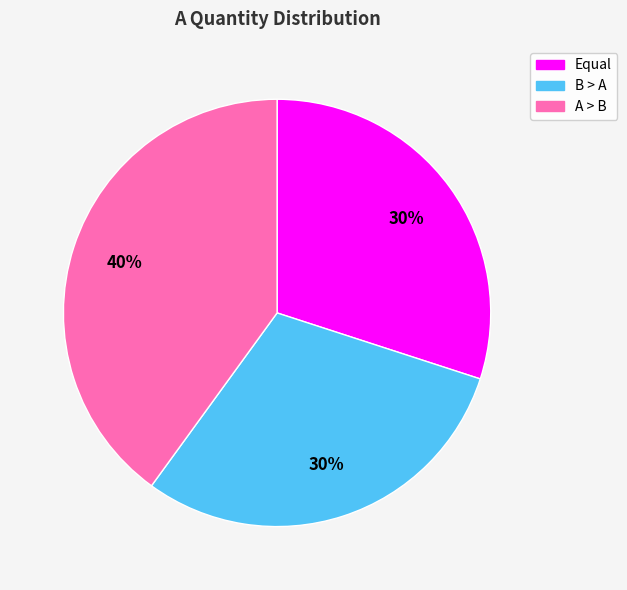

Combined, do B > A and Equal account for over 50%?

Yes